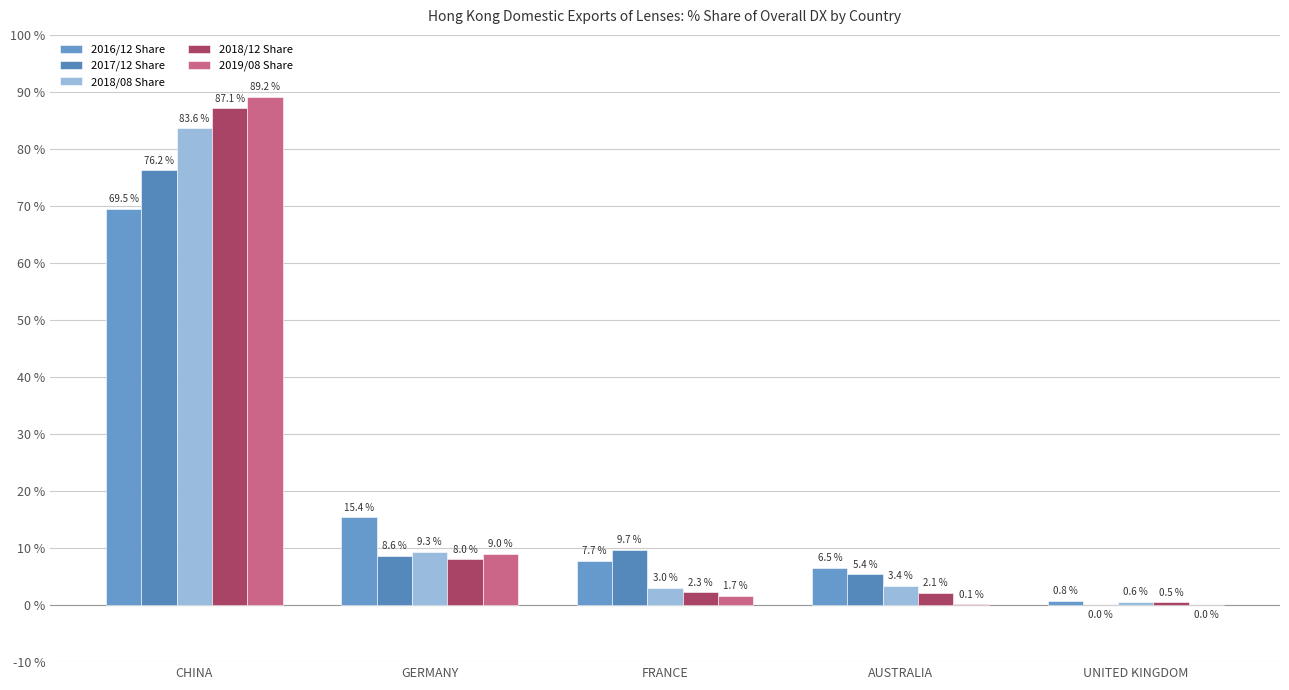

At CHINA, list the series in order from largest to smallest.

2019/08 Share, 2018/12 Share, 2018/08 Share, 2017/12 Share, 2016/12 Share